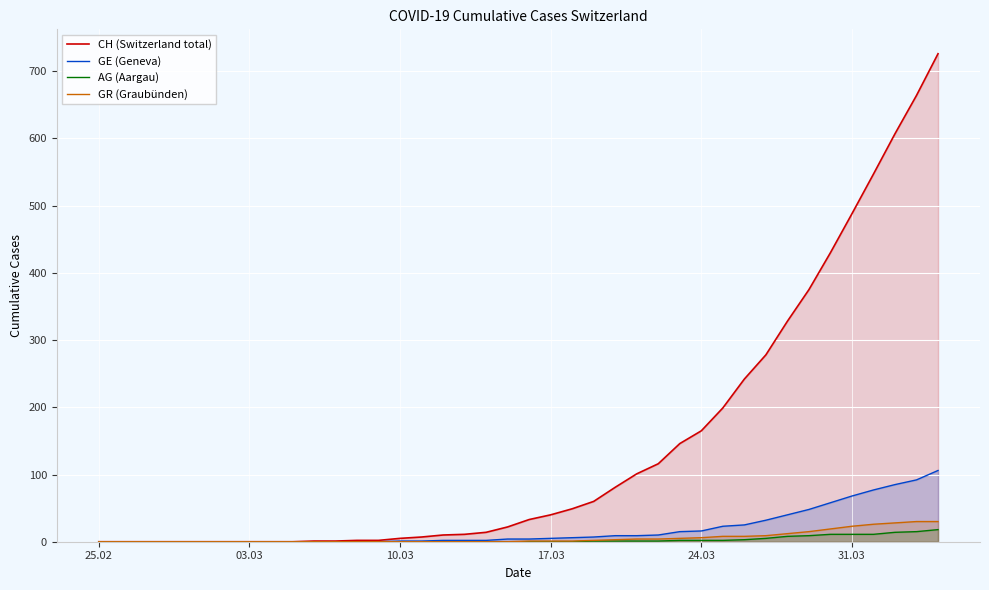

Count the number of categories in the chart.

40